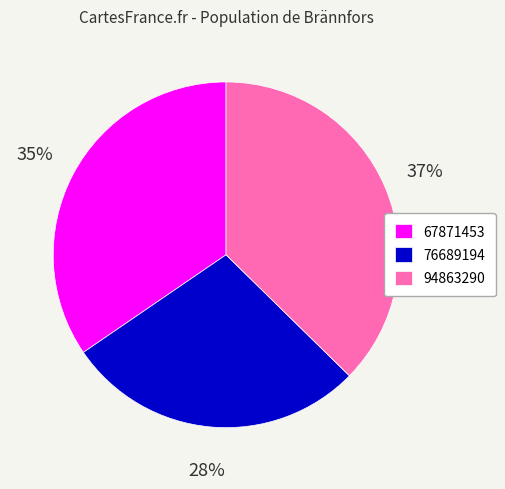

What percentage is the 76689194 slice, to the nearest percent?

28%